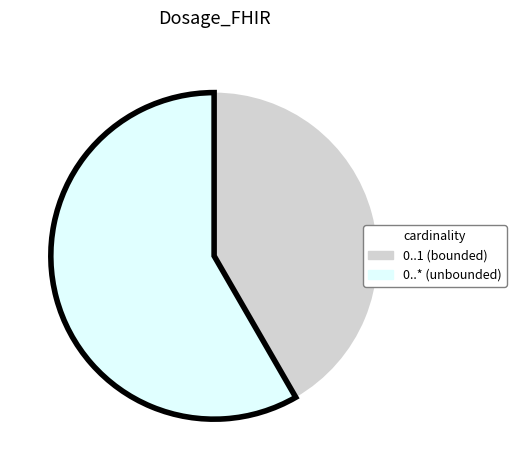

Is there a majority slice in this chart?

Yes